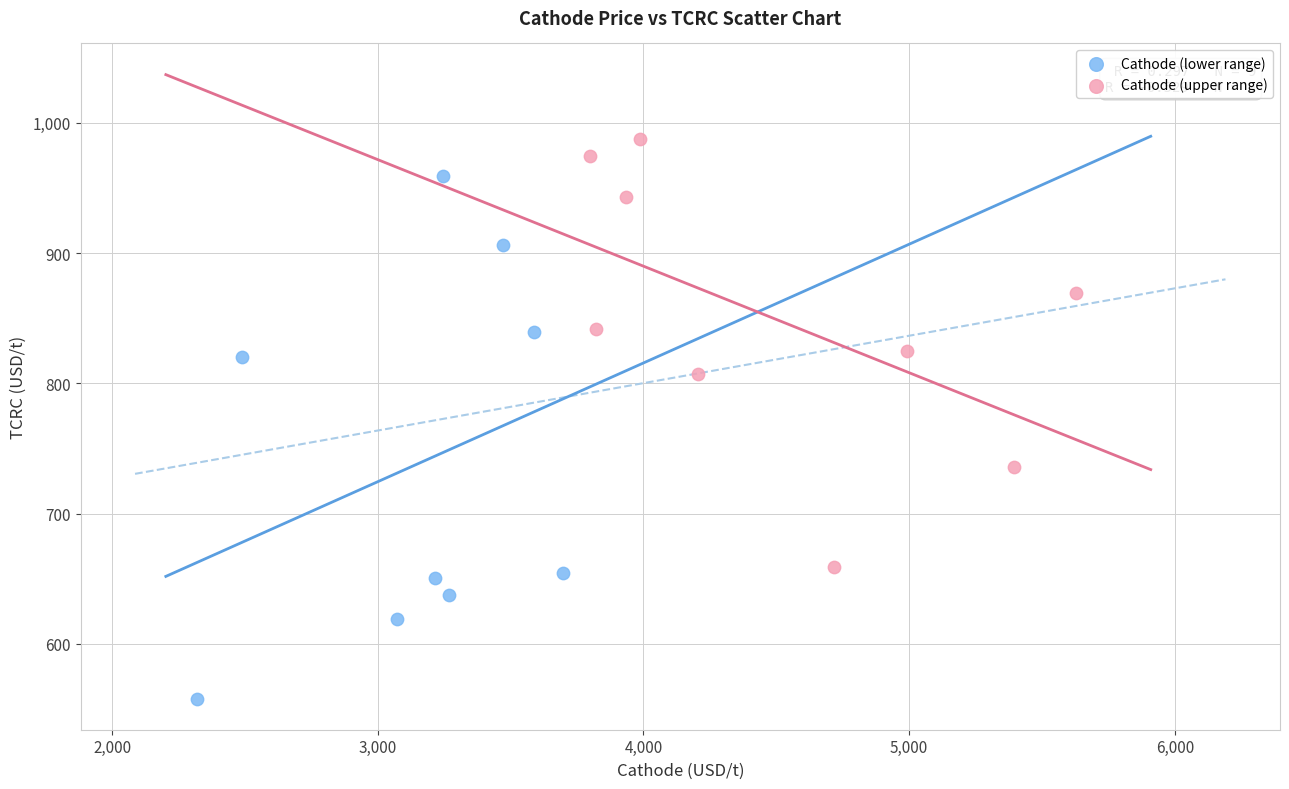

Which series has the largest Y range (max minus min)?

Cathode (lower range)